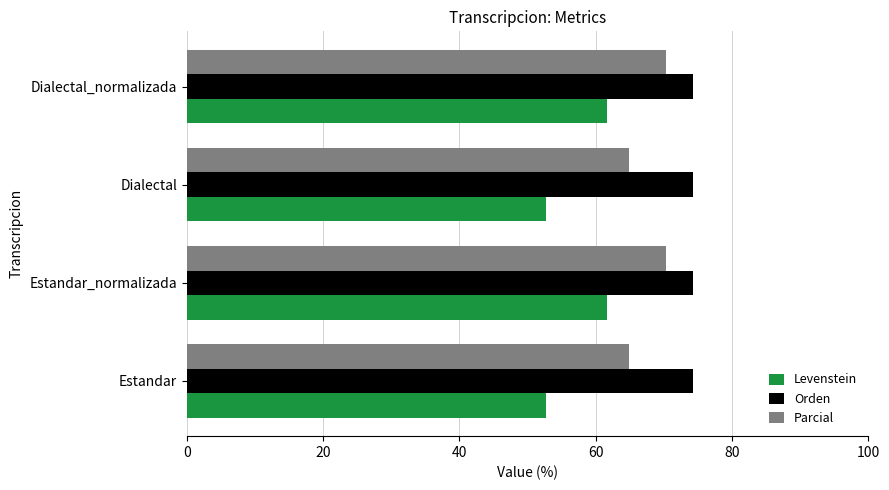

List the series in order of their overall mean, lowest first.

Levenstein, Parcial, Orden